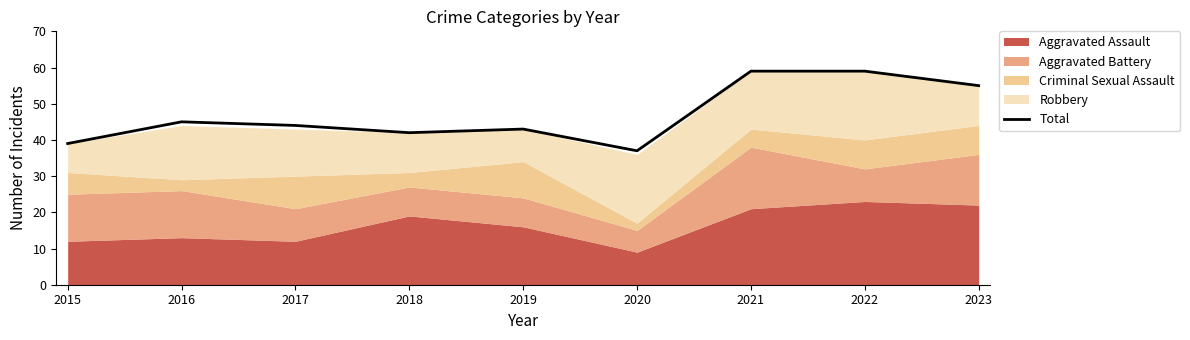

Reading left to right, list all the values displayed in this chart.

39	45	44	42	43	37	59	59	55